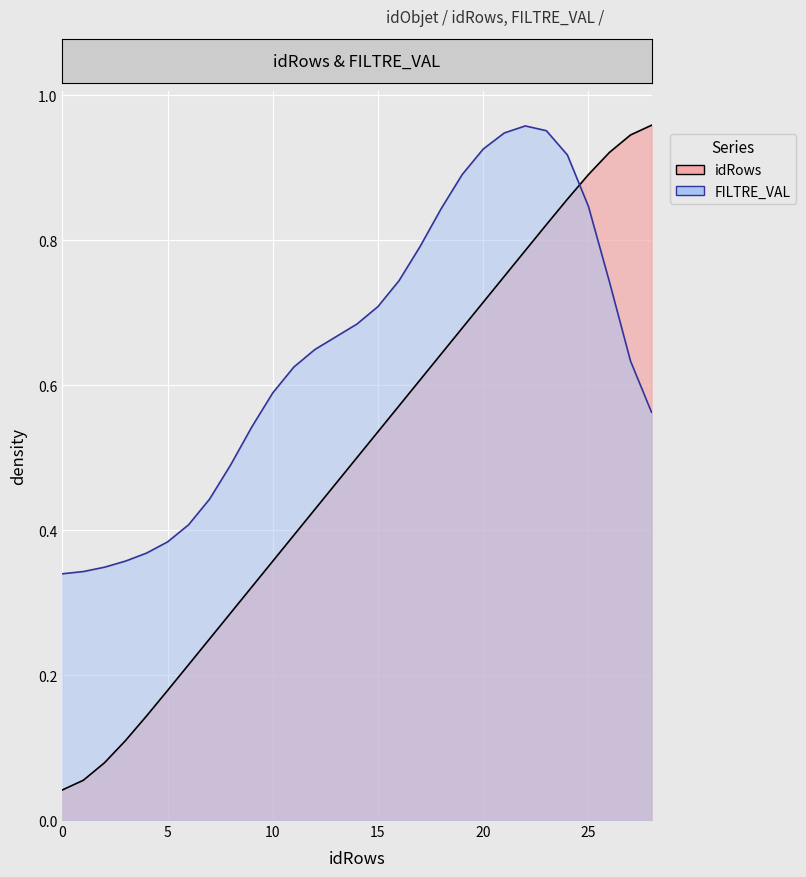

What is the maximum value shown in the chart?

1.0